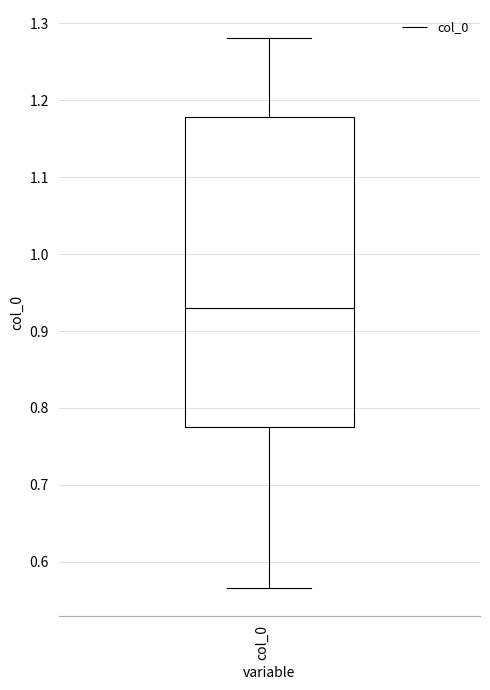

Read this box plot against the y-axis: the position of the median line, the range covered by the box, and the ends of both whiskers. The values are not printed on the chart, so give them approximately, as read against the axis.

median 0.93, box 0.77 to 1.18, whiskers 0.57 to 1.28